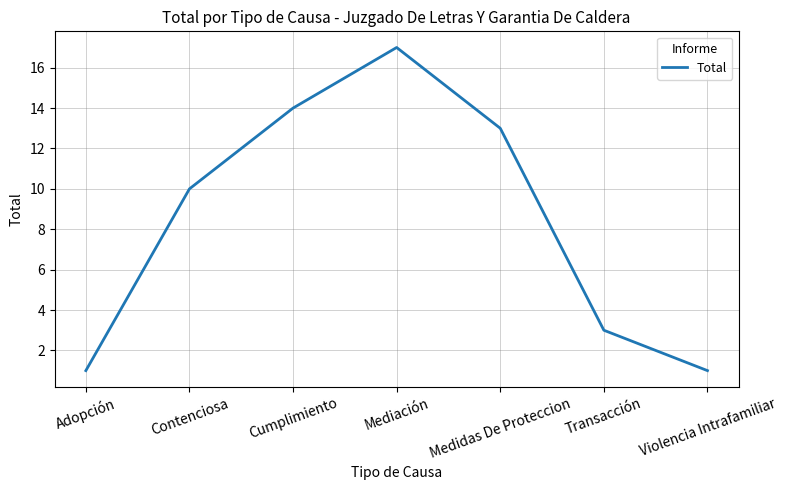

What is the smallest value displayed?

1